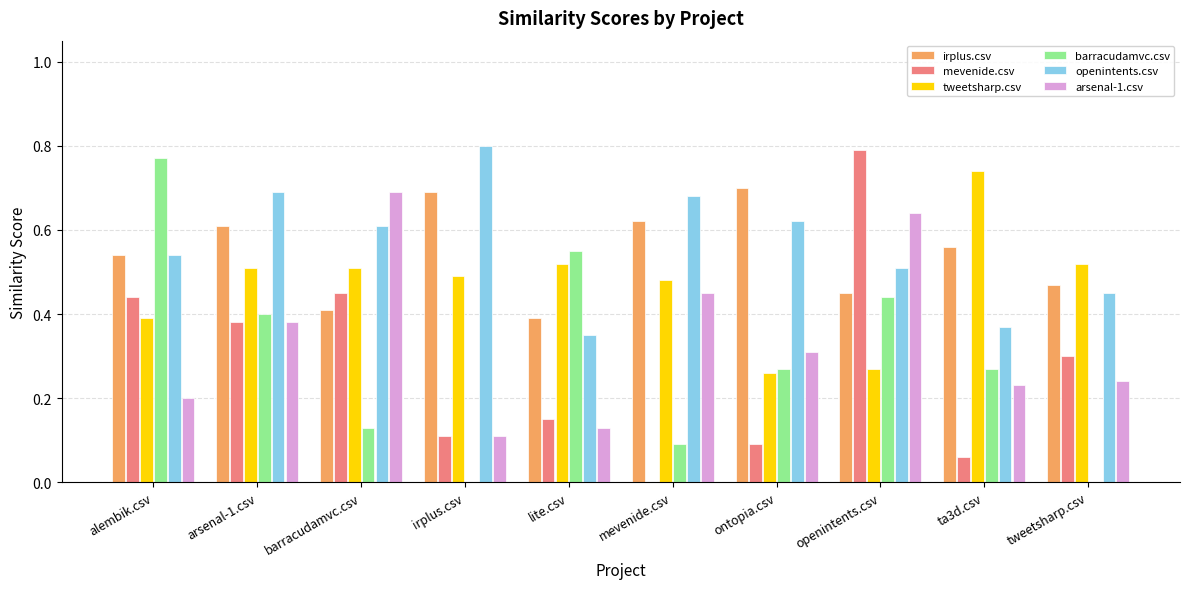

Count the number of data series in this chart.

6